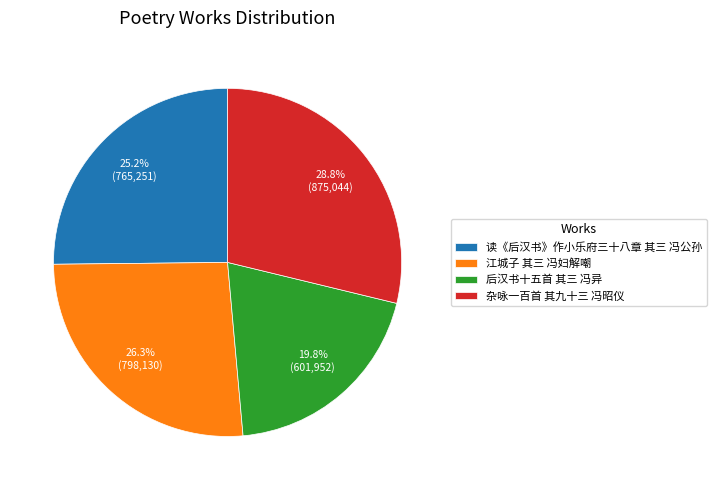

Is the sum of 读《后汉书》作小乐府三十八章 其三 冯公孙 and 杂咏一百首 其九十三 冯昭仪 greater than half?

Yes